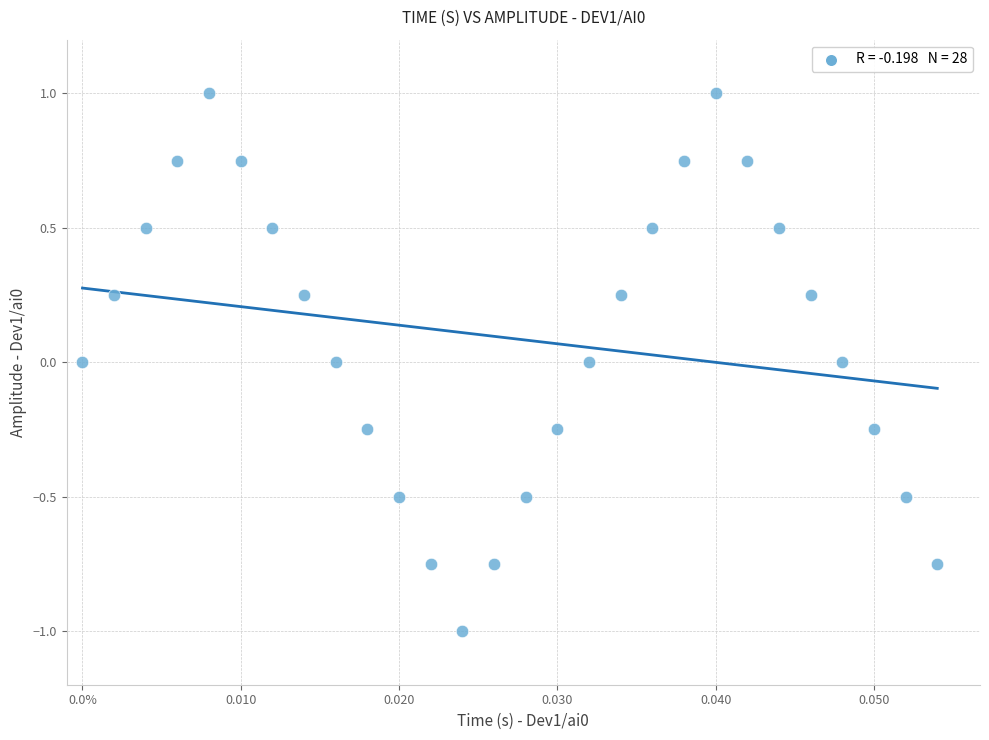

What is the range of Y values (max minus min)?

2.0